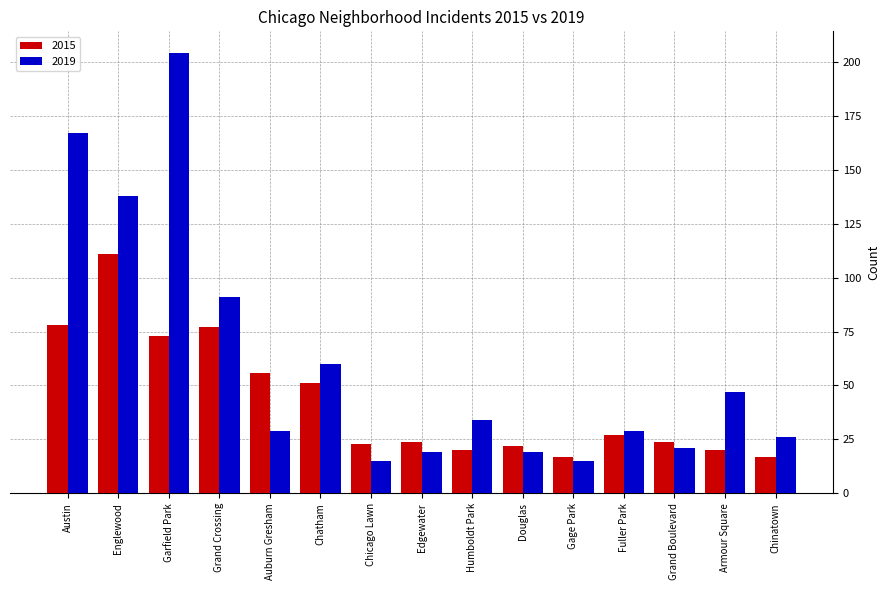

Reading left to right, what are all the values shown in this chart?

2015: Austin=78	Englewood=111	Garfield Park=73	Grand Crossing=77	Auburn Gresham=56	Chatham=51	Chicago Lawn=23	Edgewater=24	Humboldt Park=20	Douglas=22	Gage Park=17	Fuller Park=27	Grand Boulevard=24	Armour Square=20	Chinatown=17
2019: Austin=167	Englewood=138	Garfield Park=204	Grand Crossing=91	Auburn Gresham=29	Chatham=60	Chicago Lawn=15	Edgewater=19	Humboldt Park=34	Douglas=19	Gage Park=15	Fuller Park=29	Grand Boulevard=21	Armour Square=47	Chinatown=26